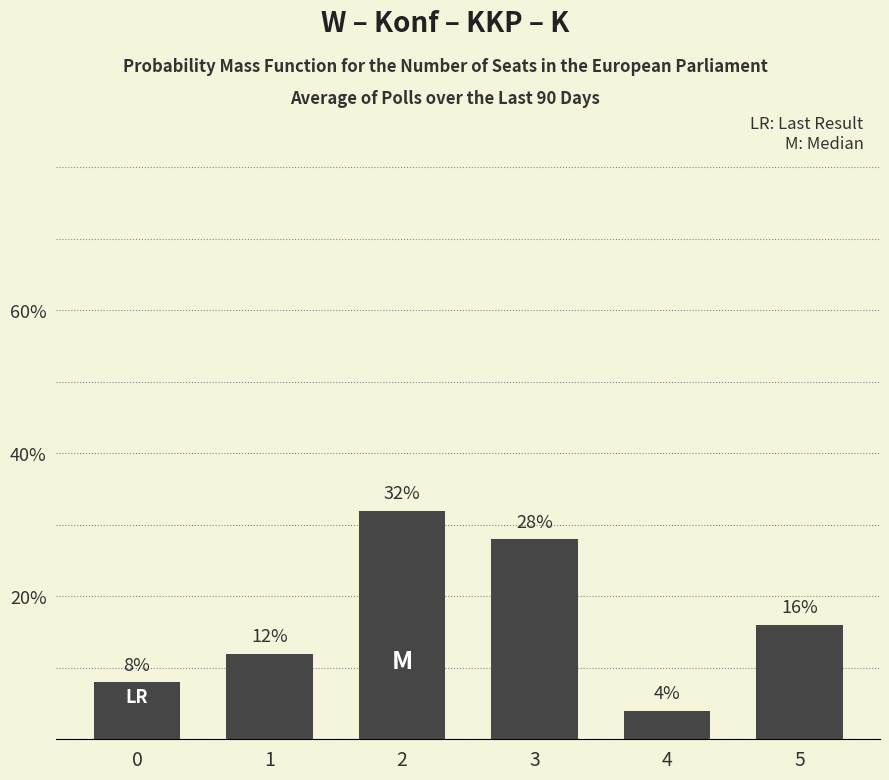

Which category has the lowest value across all series?

4